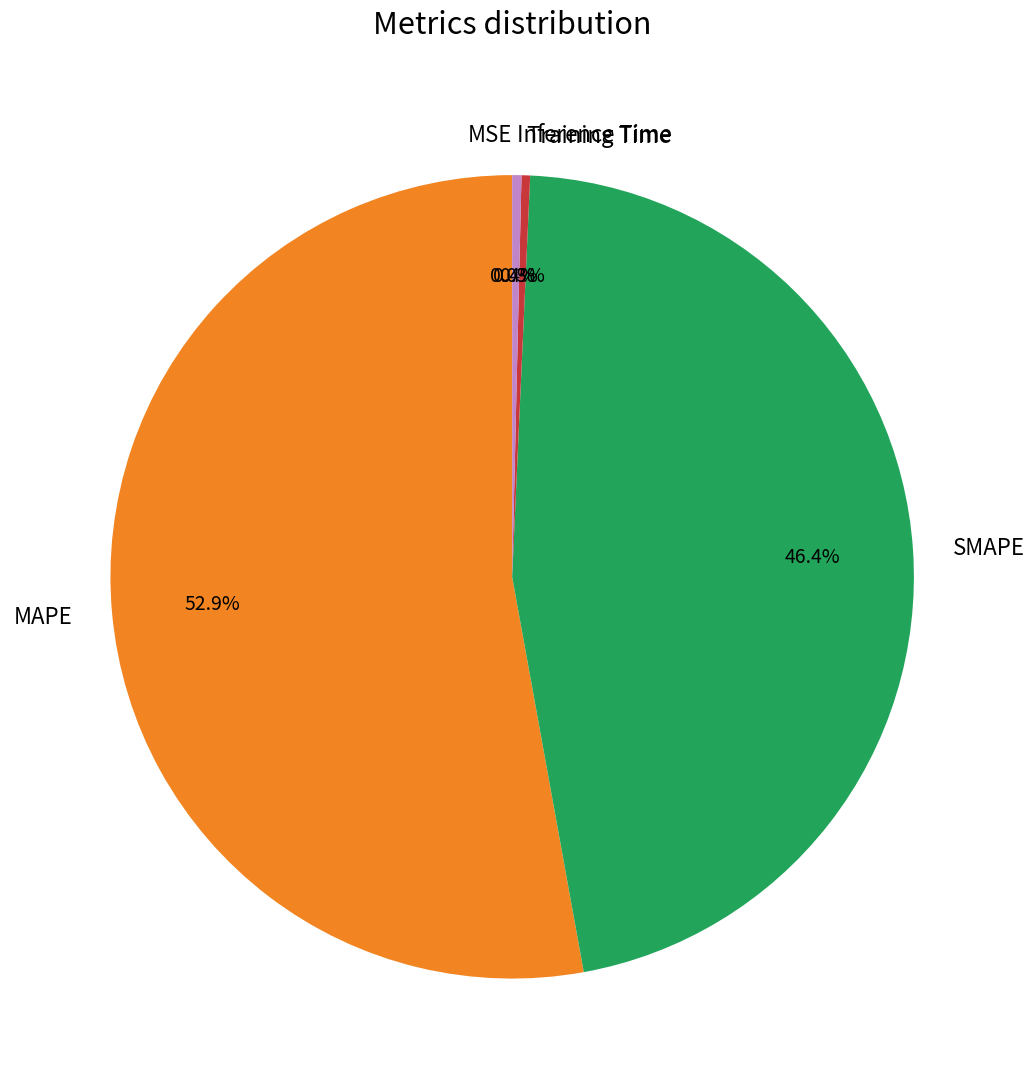

Is the sum of SMAPE and Inference Time greater than half?

No